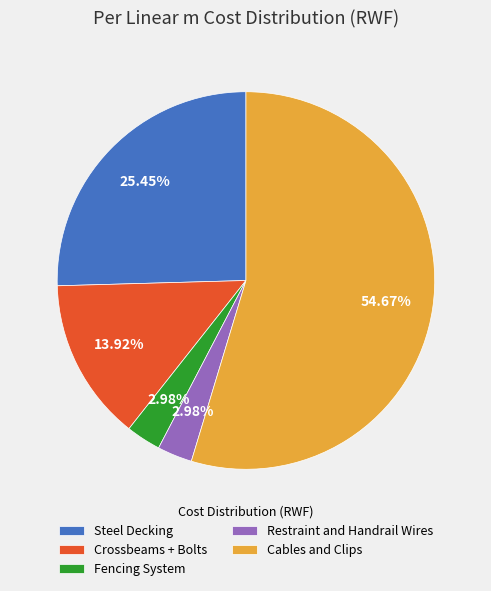

Is it true that Restraint and Handrail Wires is 3% of the pie?

True